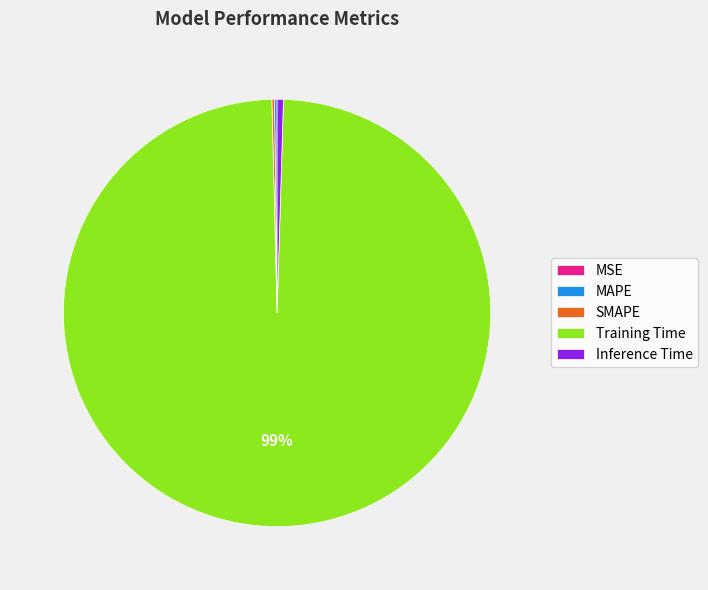

To the nearest percent, what is the average slice percentage?

20%